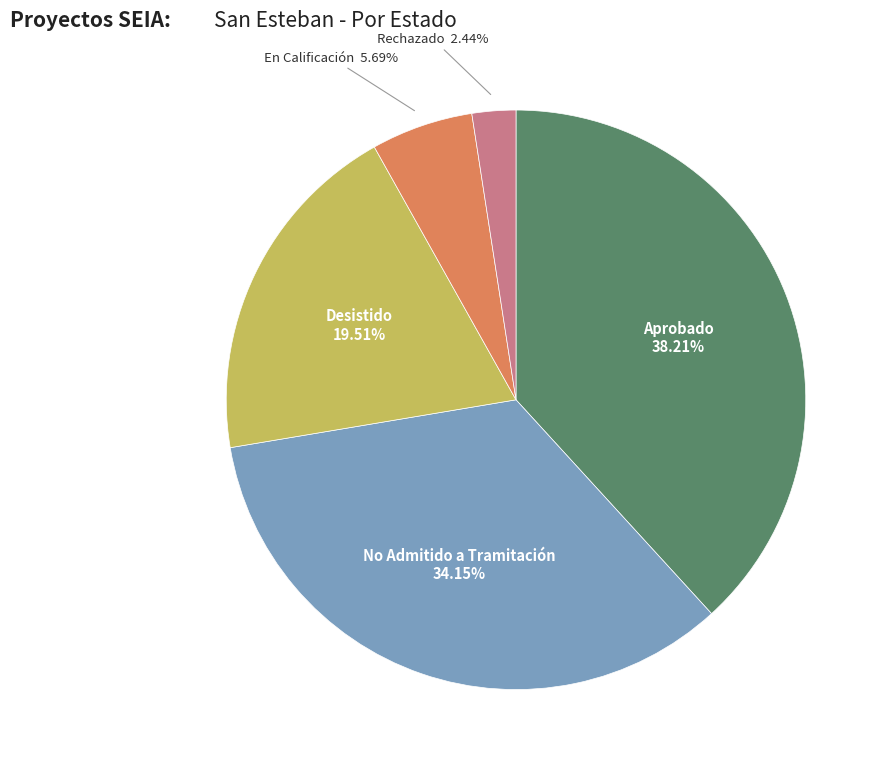

Does any single category account for the majority?

No